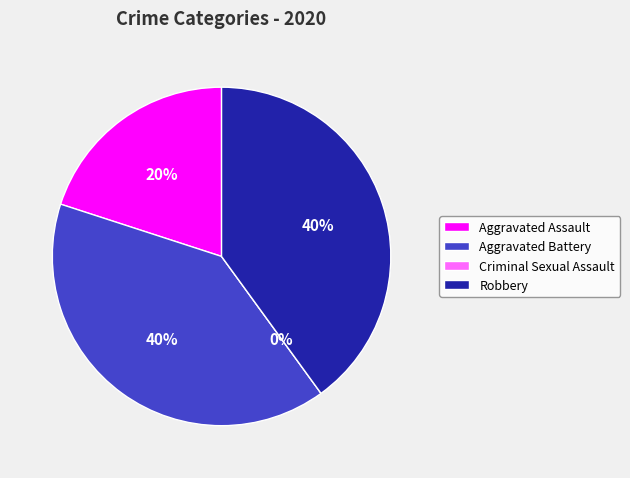

To the nearest percent, what is the average slice percentage?

25%